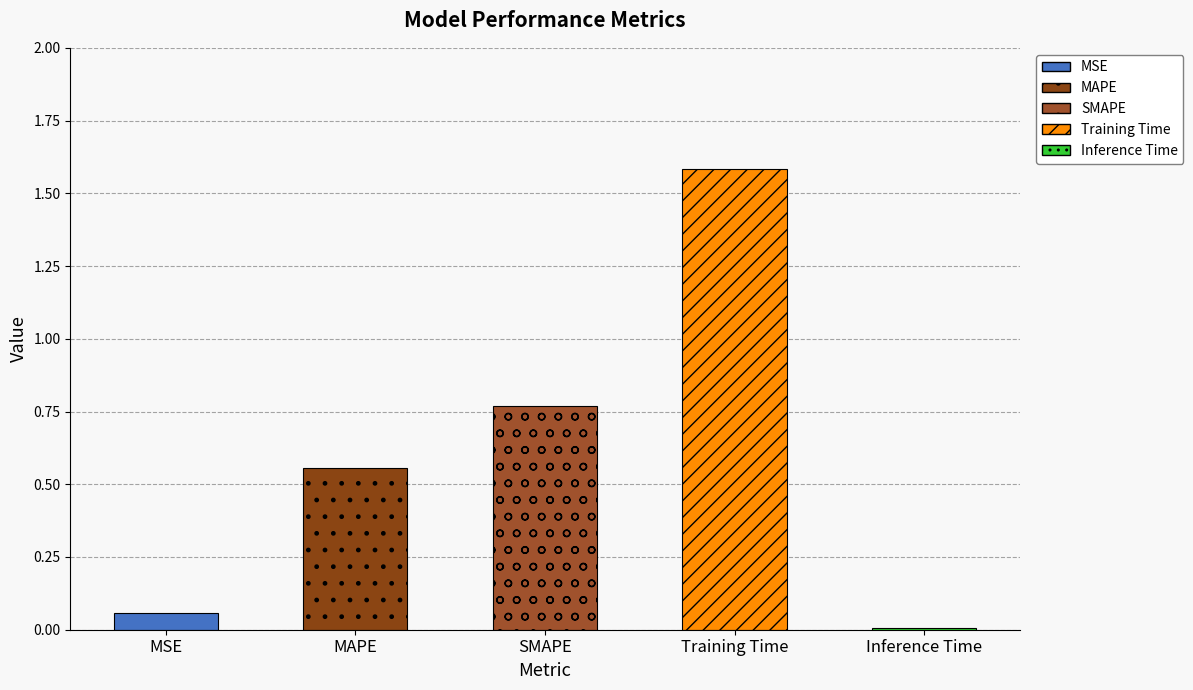

Are the bars grouped side by side (vs. stacked)?

No